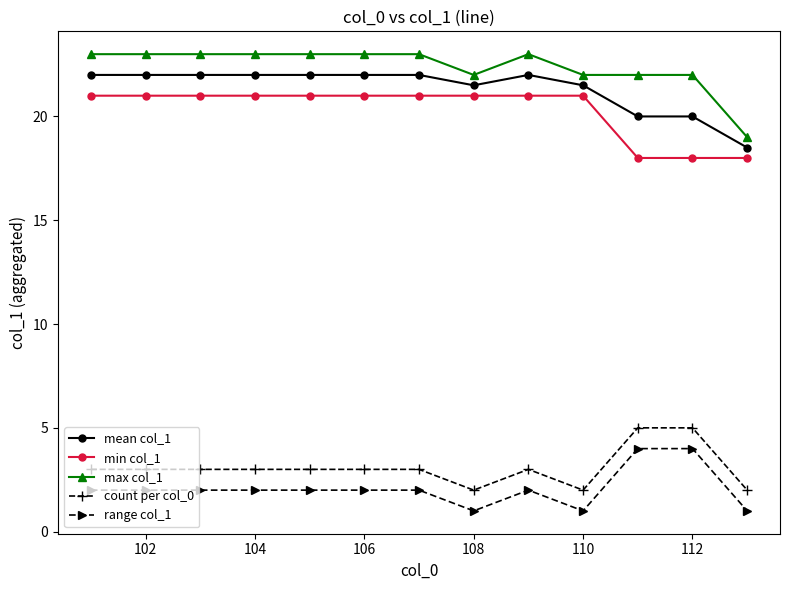

What is the average value of the min col_1 series?

20.3